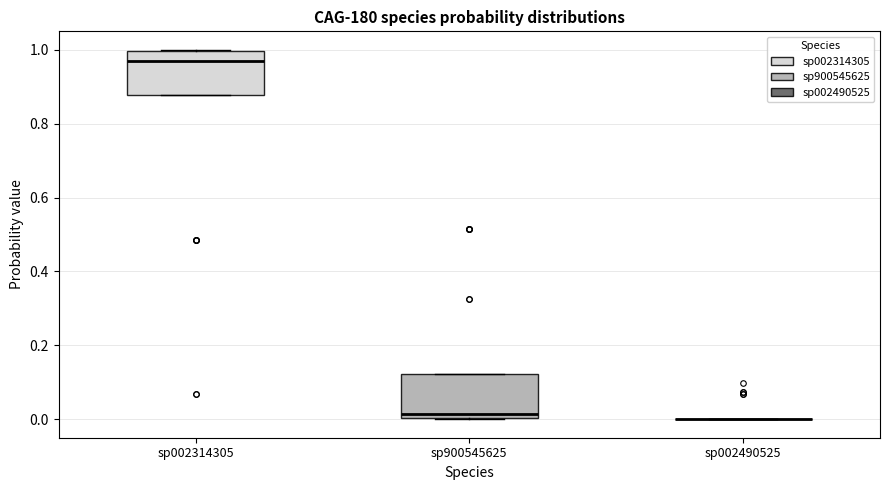

Reading left to right, transcribe this box plot: for each box, give where its median line is, the range the box spans, and where its two whiskers end, as read against the y-axis. The values are not printed on the chart, so give them approximately, as read against the axis.

sp002314305: median 0.96, box 0.88 to 1.00, whiskers 0.88 to 1.00
sp900545625: median 0.02, box 0.00 to 0.12, whiskers 0.00 to 0.12
sp002490525: box collapsed to a line at 0.00, whiskers 0.00 to 0.00